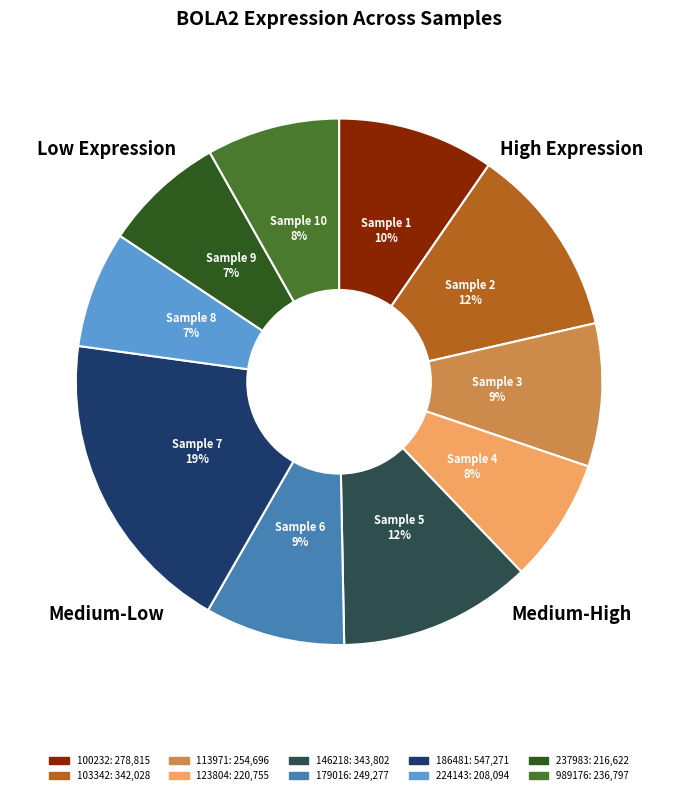

To the nearest percent, what portion does 103342 represent?

12%